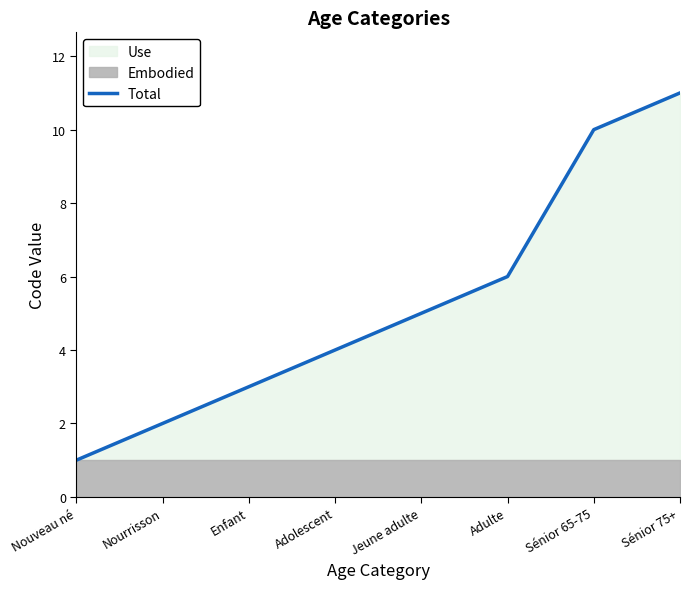

Reading left to right, list all the values displayed in this chart.

Nouveau né=1	Nourrisson=2	Enfant=3	Adolescent=4	Jeune adulte=5	Adulte=6	Sénior 65-75=10	Sénior 75+=11